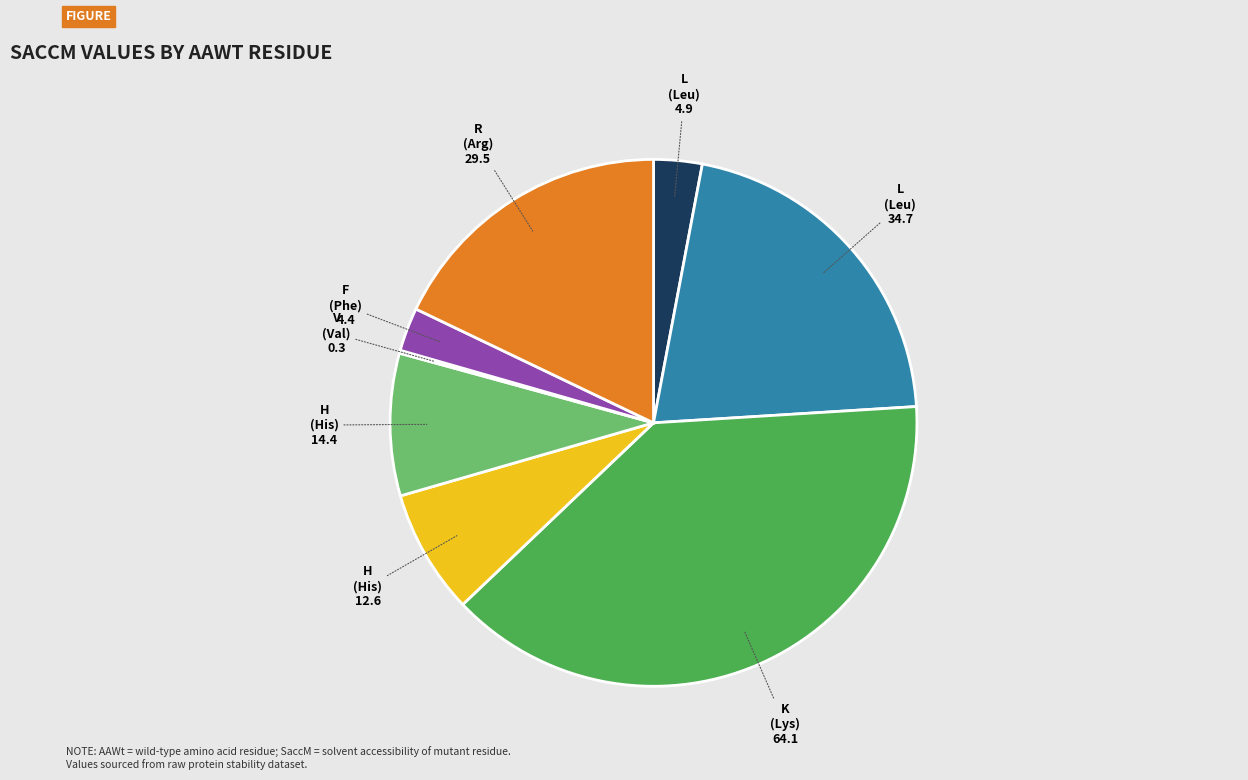

Is there a majority slice in this chart?

No